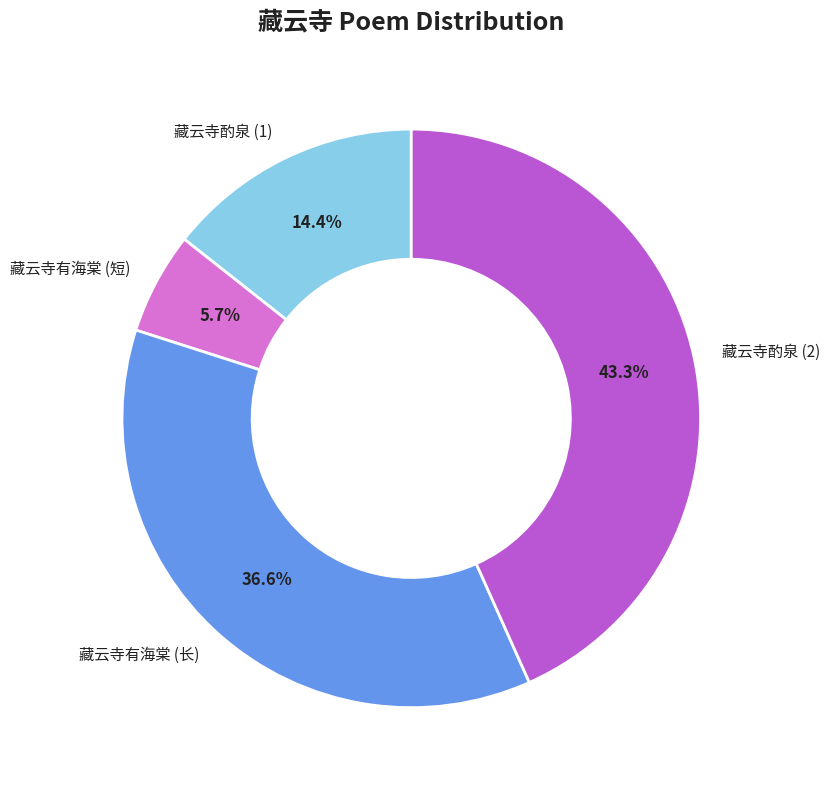

Combined, what portion of the pie is 藏云寺酌泉 (2) and 藏云寺有海棠 (长)?

79.9%